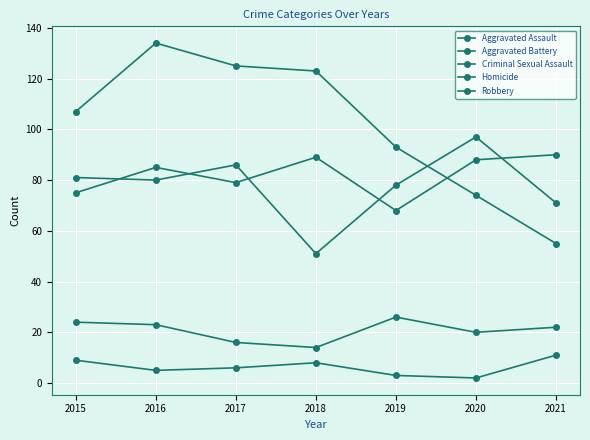

True or false: Aggravated Battery and Criminal Sexual Assault intersect in this chart.

False